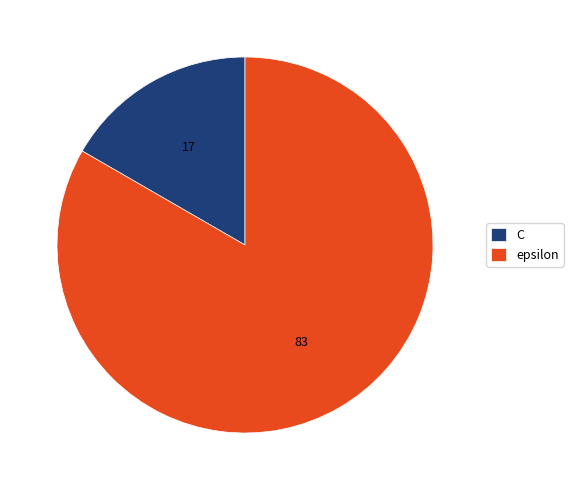

Does epsilon represent more than half of the total?

Yes